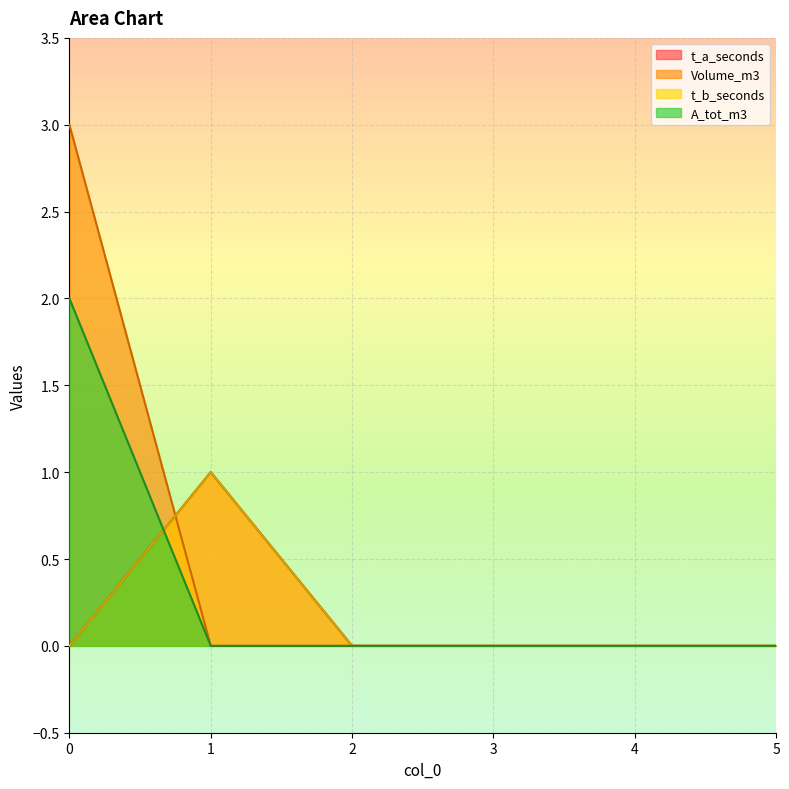

How many data points in Volume_m3 are above 0?

1